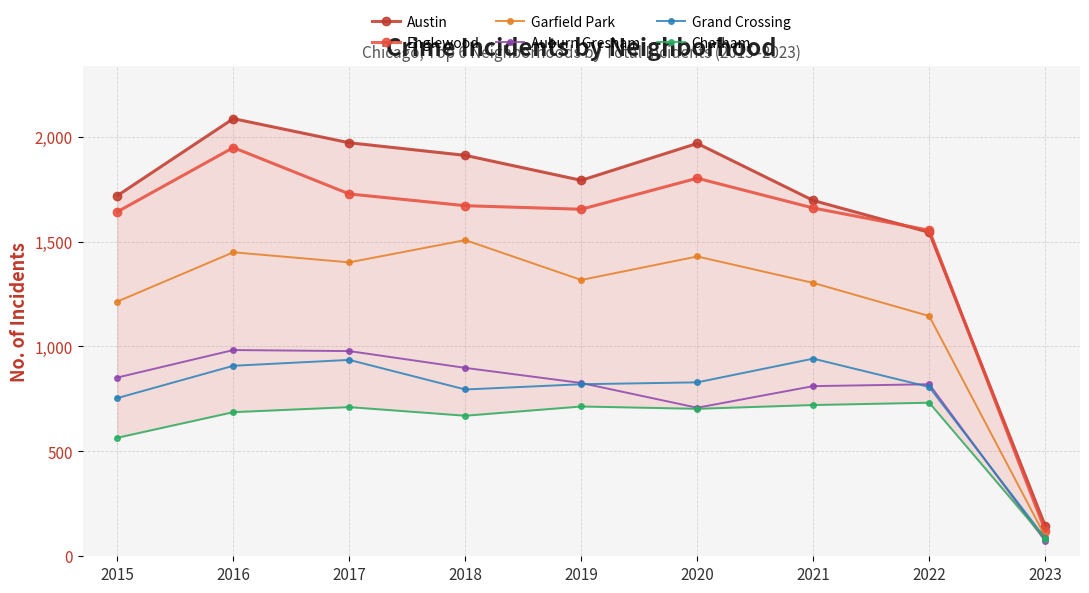

How many data points does each series have?

9